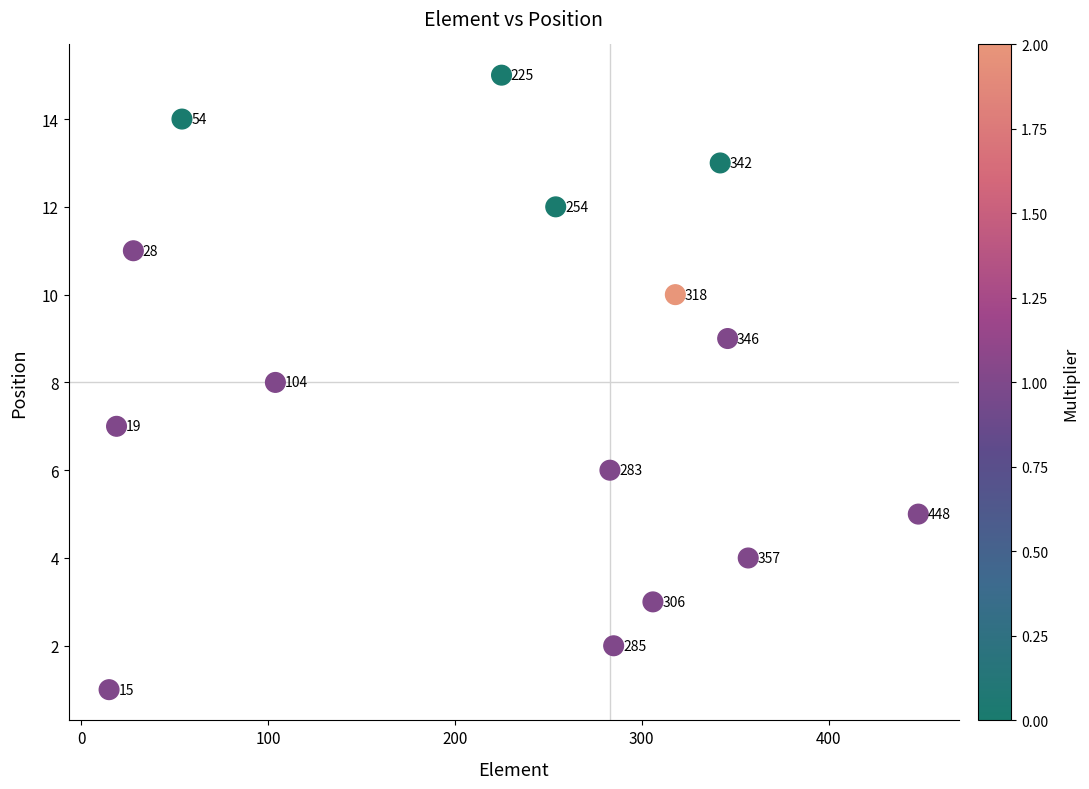

What Y value in the scatter plot is closest to 8?

8